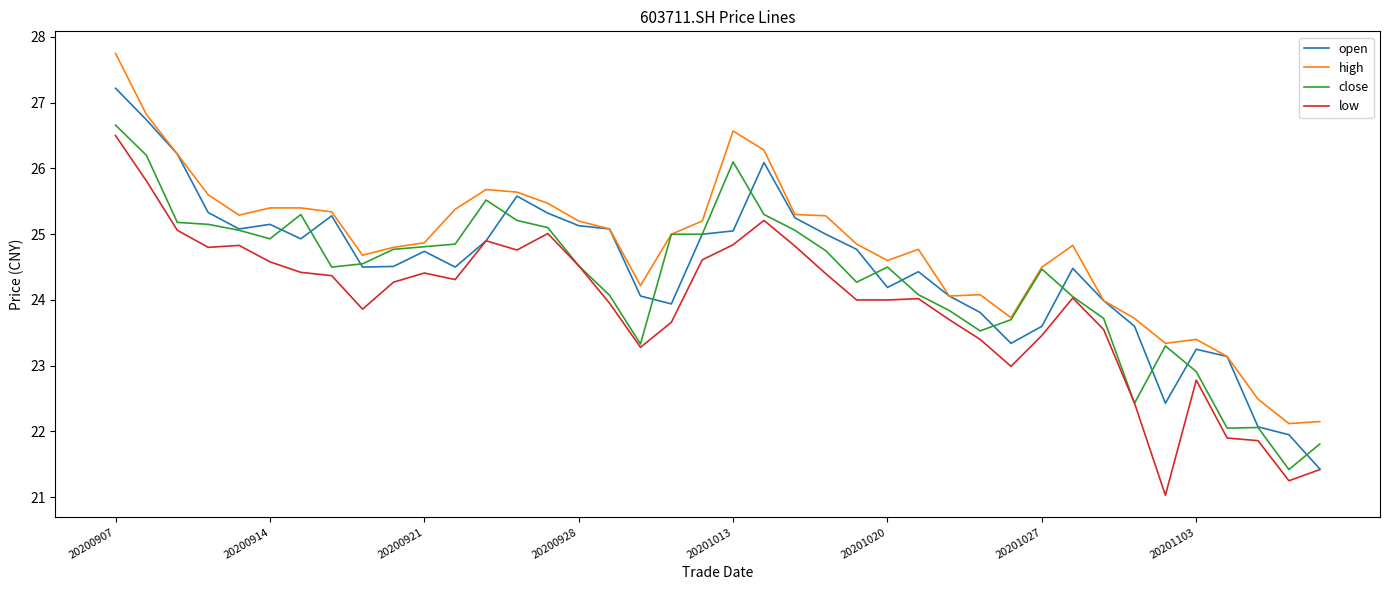

True or false: high and low cross at least once.

False